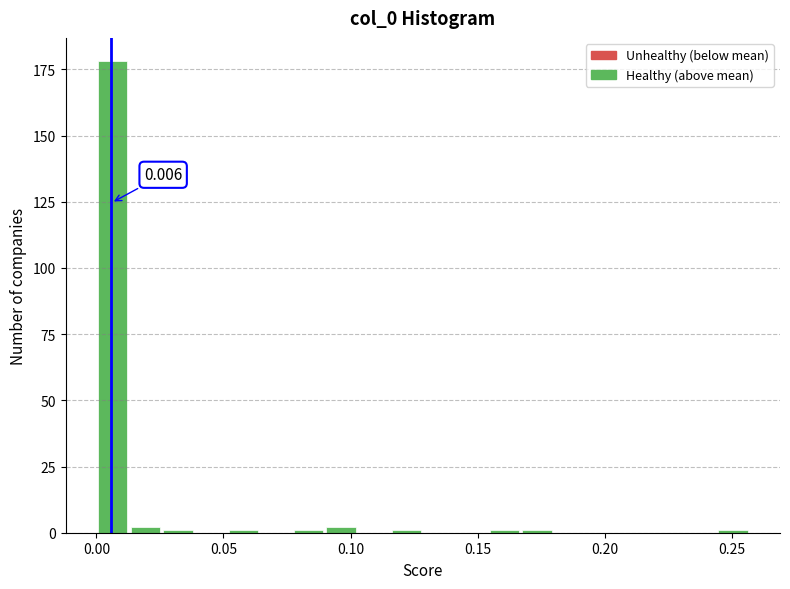

Read against the x-axis, roughly where is the centre of the tallest bar?

0.005